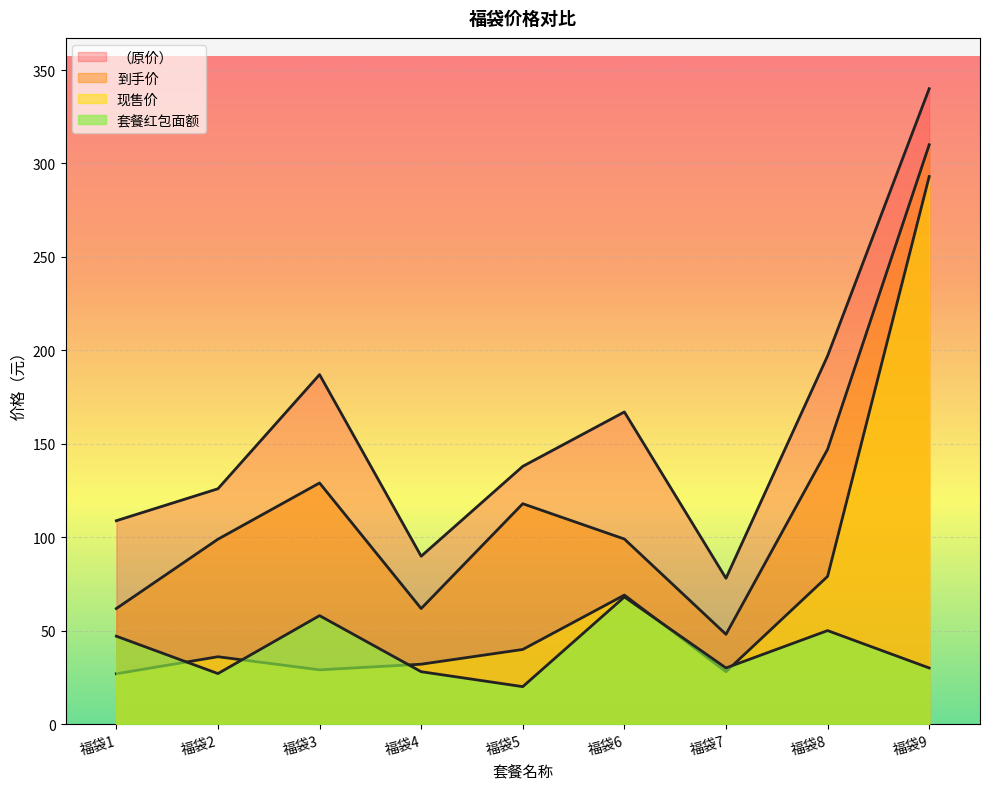

How many interior local peaks does the 到手价 series have?

2